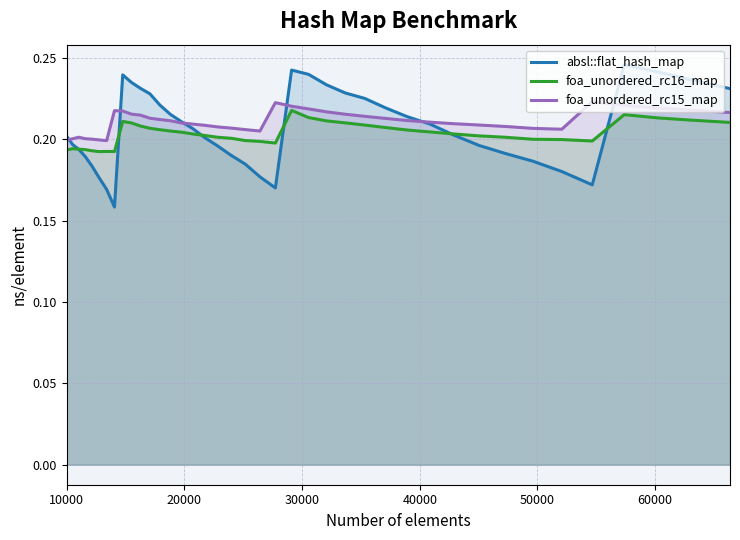

Which series has the widest spread of values?

absl::flat_hash_map